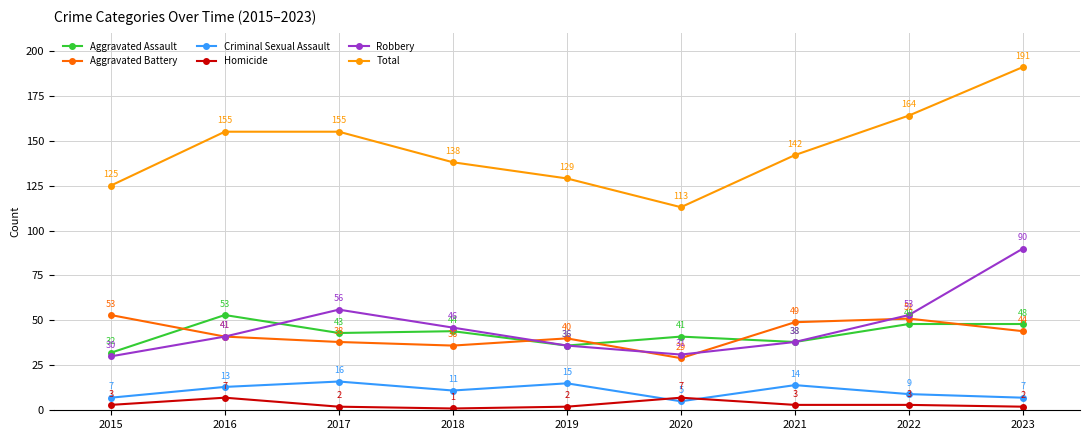

How many times do Aggravated Assault and Aggravated Battery cross each other?

5